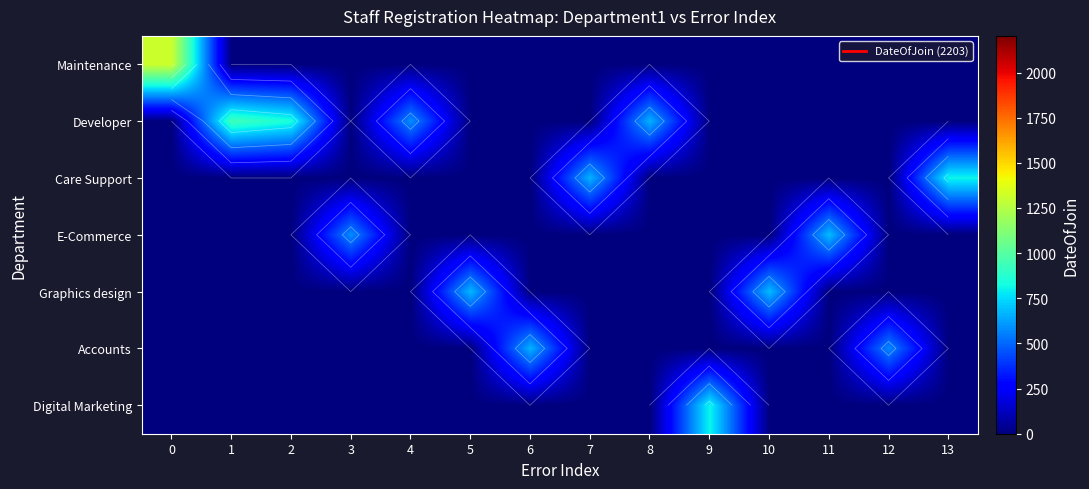

What is the total value across all series at 8?

663.2